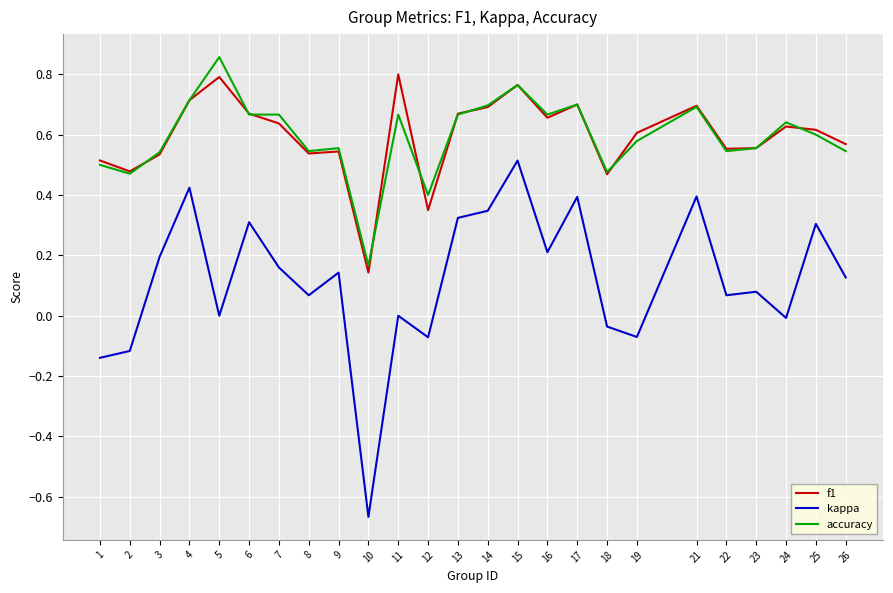

The value of accuracy at 25 is 0.6. True or false?

True